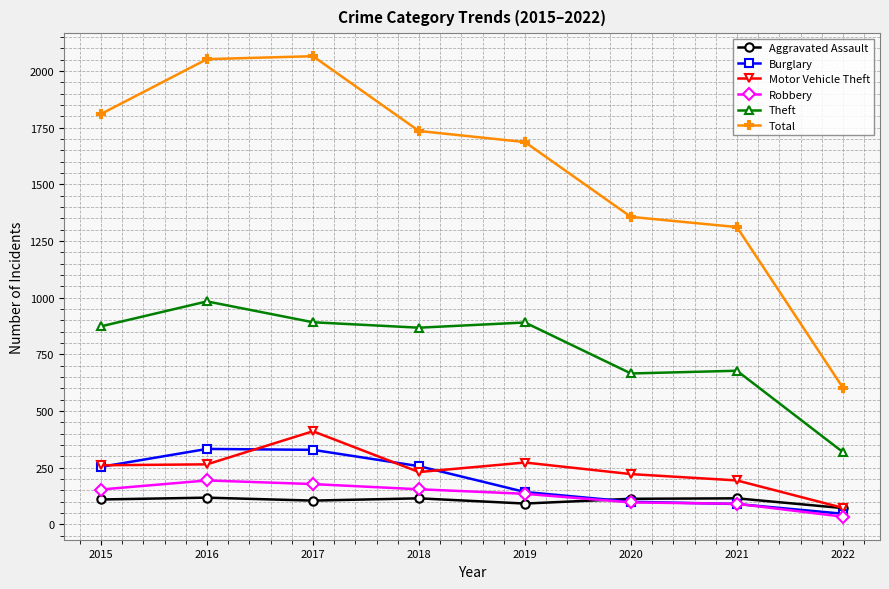

True or false: Burglary has more than 2 points higher than both neighbors.

False